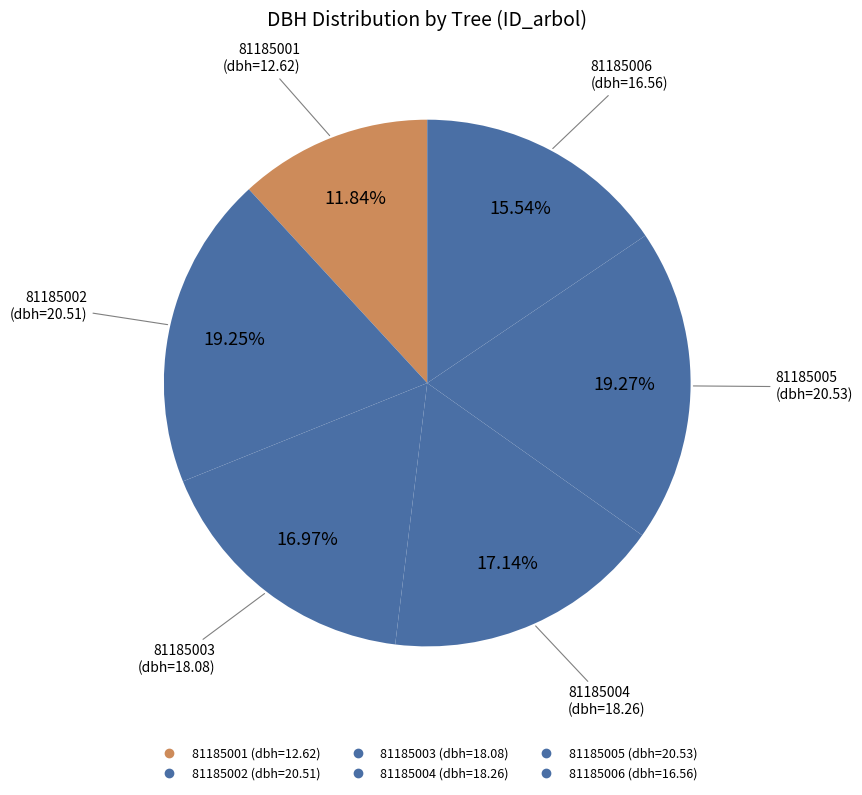

True or false: 81185001 accounts for 23% of the total.

False